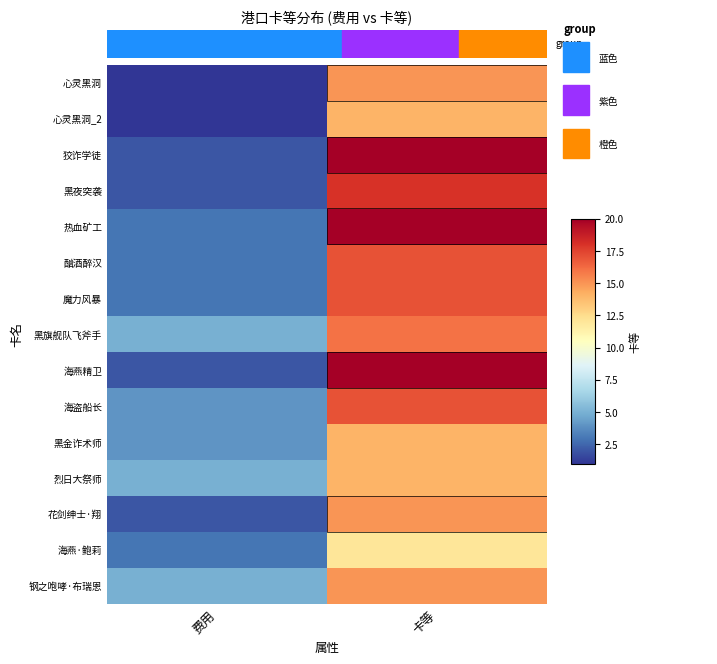

What is the greatest value displayed?

20